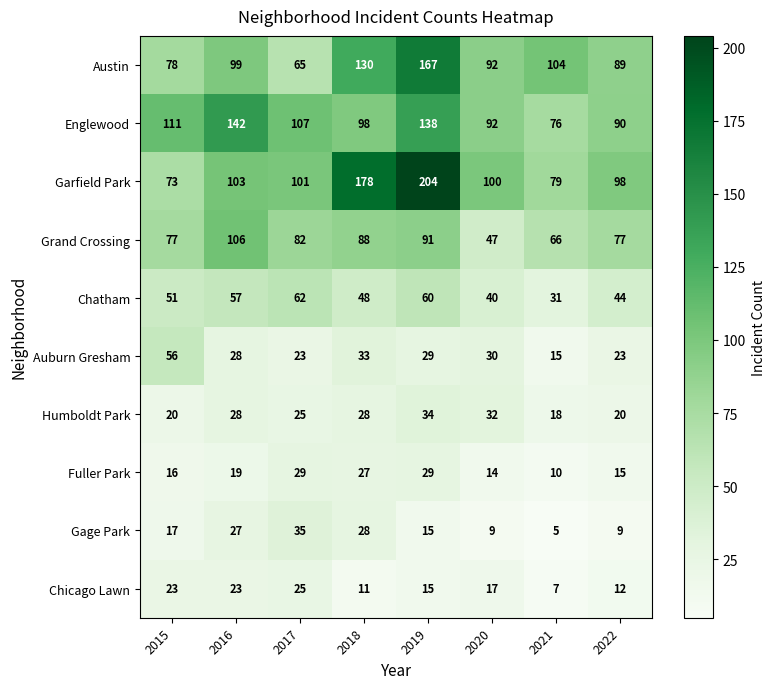

What is the difference between the highest and lowest values at 2015?

95